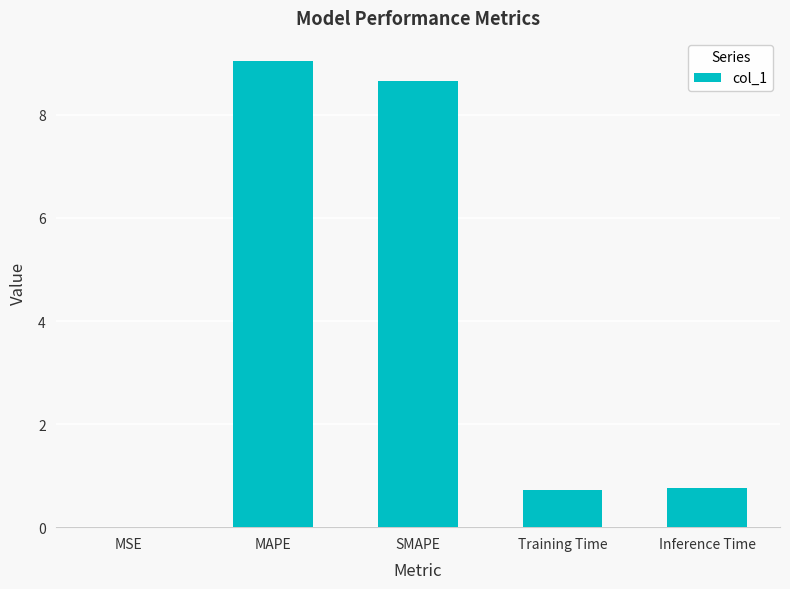

At which category does the chart reach its peak across all series?

MAPE